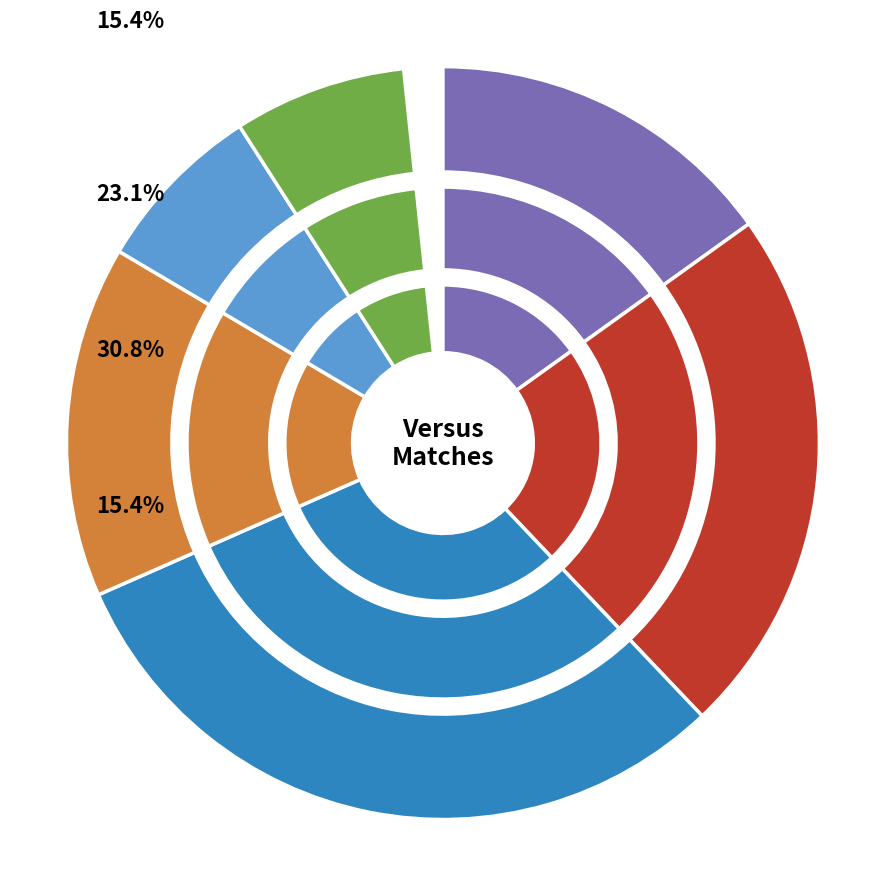

To the nearest percent, what percentage of the pie is West Indies?

14%